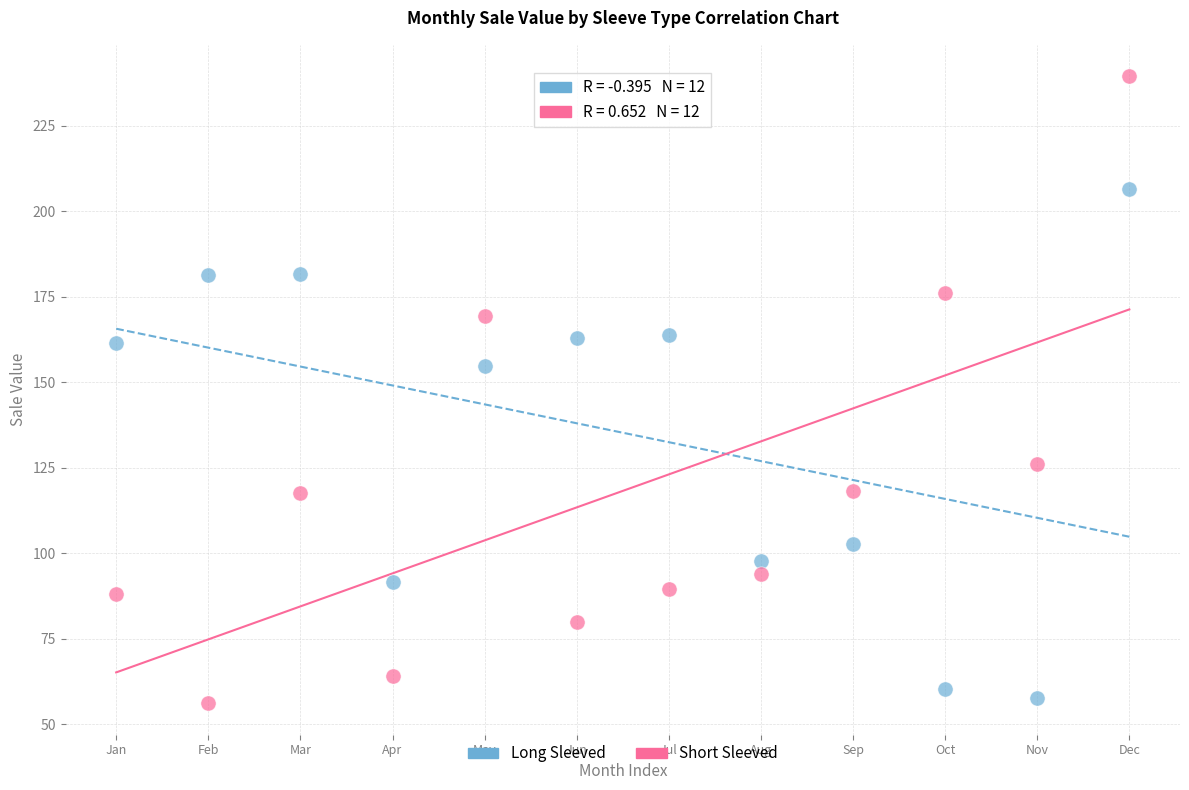

Which series reaches the maximum Y coordinate?

Short Sleeved